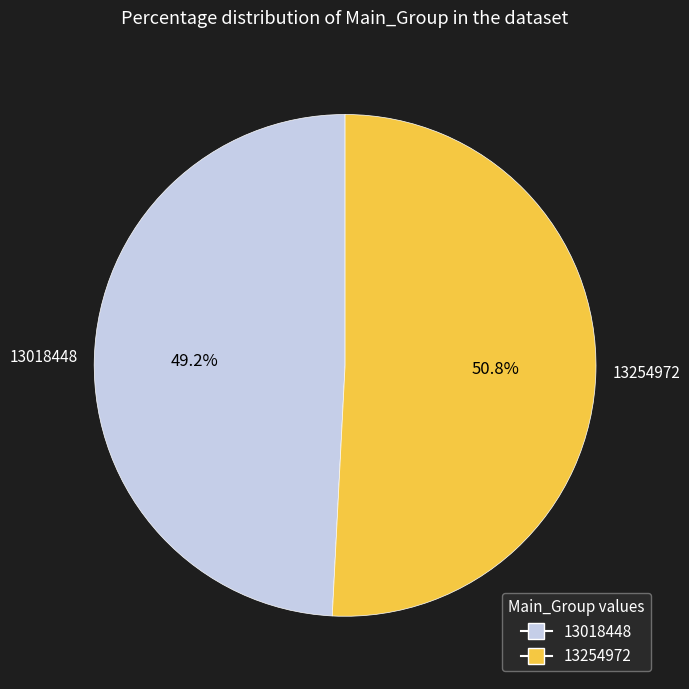

Rank the categories by value from lowest to highest.

13018448, 13254972